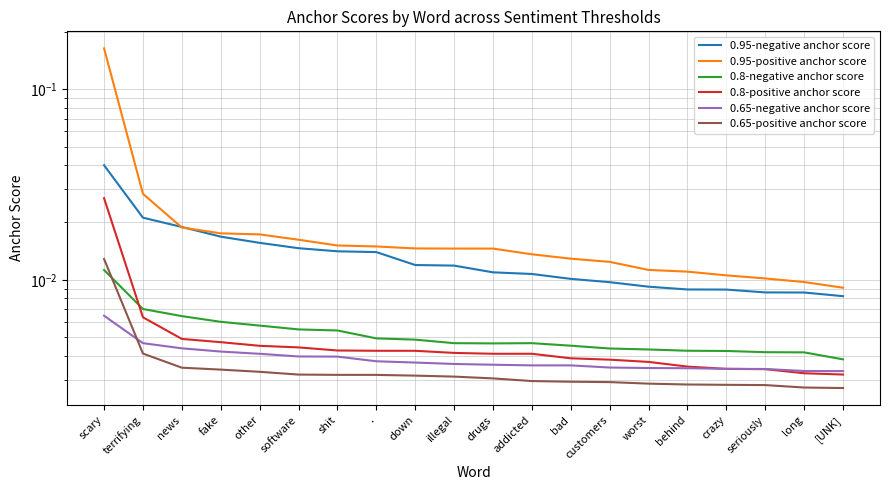

Reading right to left, list all the values displayed in this chart.

0.95-negative anchor score: [UNK]=0.0	long=0.0	seriously=0.0	crazy=0.0	behind=0.0	worst=0.0	customers=0.0	bad=0.0	addicted=0.0	drugs=0.0	illegal=0.0	down=0.0	.=0.0	shit=0.0	software=0.0	other=0.0	fake=0.0	news=0.0	terrifying=0.0	scary=0.0
0.95-positive anchor score: [UNK]=0.0	long=0.0	seriously=0.0	crazy=0.0	behind=0.0	worst=0.0	customers=0.0	bad=0.0	addicted=0.0	drugs=0.0	illegal=0.0	down=0.0	.=0.0	shit=0.0	software=0.0	other=0.0	fake=0.0	news=0.0	terrifying=0.0	scary=0.2
0.8-negative anchor score: [UNK]=0.0	long=0.0	seriously=0.0	crazy=0.0	behind=0.0	worst=0.0	customers=0.0	bad=0.0	addicted=0.0	drugs=0.0	illegal=0.0	down=0.0	.=0.0	shit=0.0	software=0.0	other=0.0	fake=0.0	news=0.0	terrifying=0.0	scary=0.0
0.8-positive anchor score: [UNK]=0.0	long=0.0	seriously=0.0	crazy=0.0	behind=0.0	worst=0.0	customers=0.0	bad=0.0	addicted=0.0	drugs=0.0	illegal=0.0	down=0.0	.=0.0	shit=0.0	software=0.0	other=0.0	fake=0.0	news=0.0	terrifying=0.0	scary=0.0
0.65-negative anchor score: [UNK]=0.0	long=0.0	seriously=0.0	crazy=0.0	behind=0.0	worst=0.0	customers=0.0	bad=0.0	addicted=0.0	drugs=0.0	illegal=0.0	down=0.0	.=0.0	shit=0.0	software=0.0	other=0.0	fake=0.0	news=0.0	terrifying=0.0	scary=0.0
0.65-positive anchor score: [UNK]=0.0	long=0.0	seriously=0.0	crazy=0.0	behind=0.0	worst=0.0	customers=0.0	bad=0.0	addicted=0.0	drugs=0.0	illegal=0.0	down=0.0	.=0.0	shit=0.0	software=0.0	other=0.0	fake=0.0	news=0.0	terrifying=0.0	scary=0.0